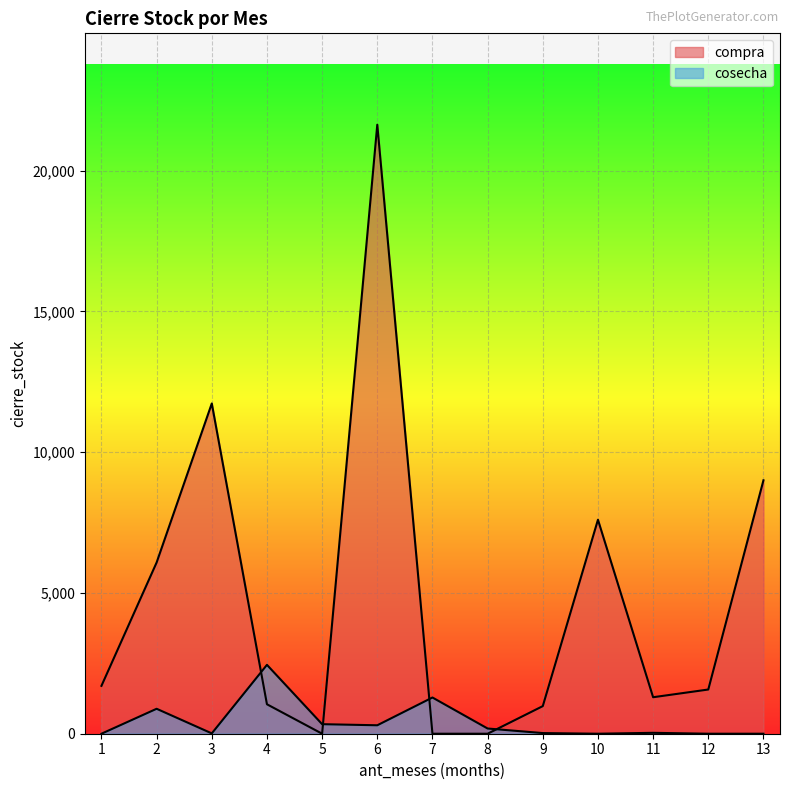

What is the difference between the compra values at 2 and 1?

4381.0